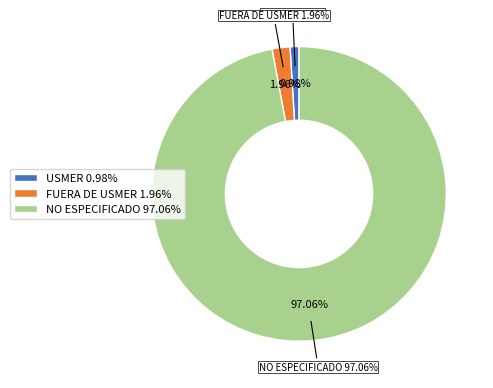

Which slice represents more than half of the pie?

NO ESPECIFICADO